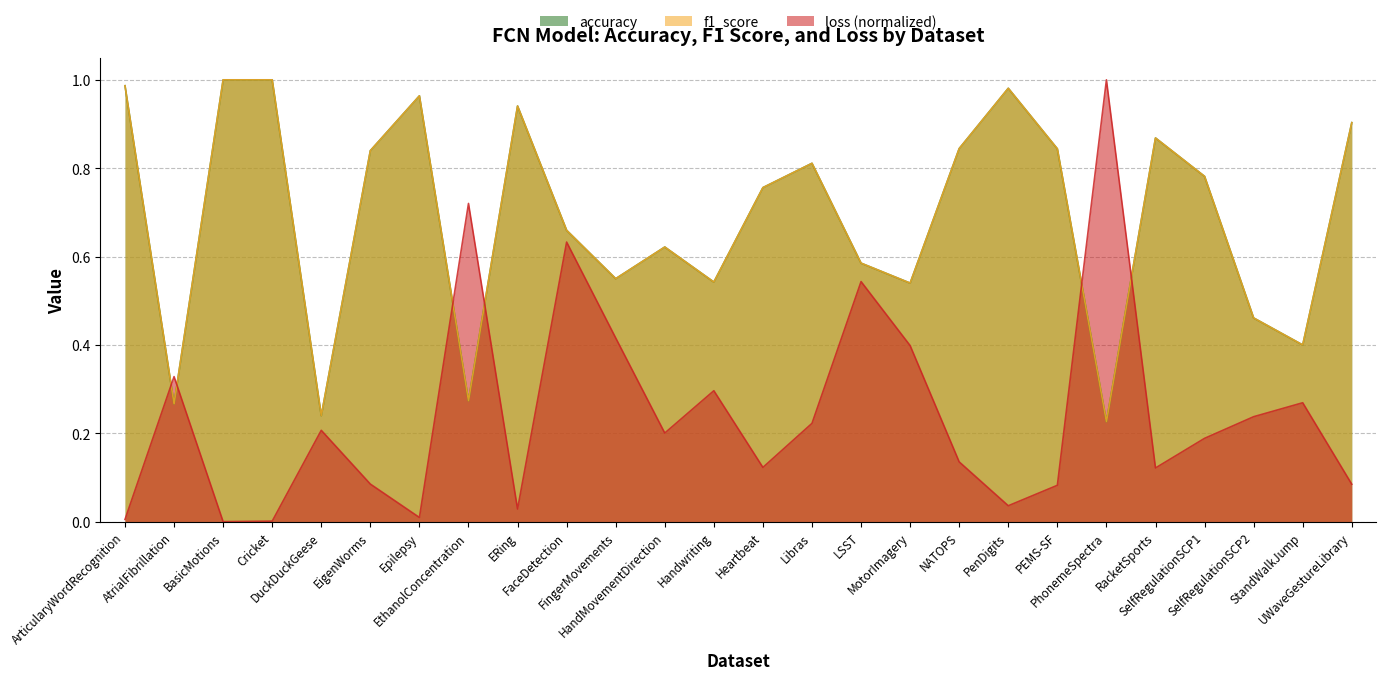

Where do loss and accuracy first cross each other?

ArticularyWordRecognition and AtrialFibrillation